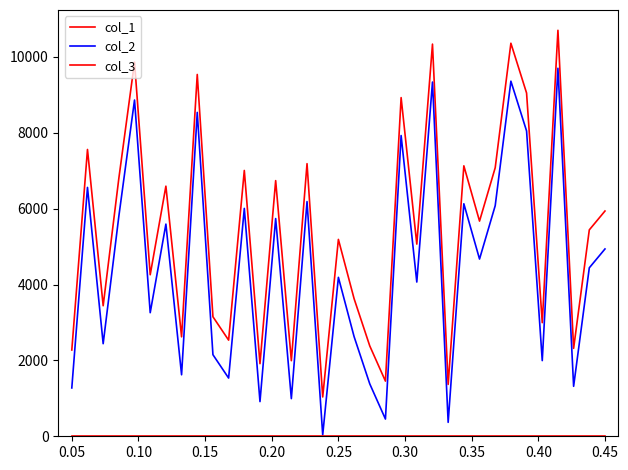

Does the chart have visible grid lines?

No